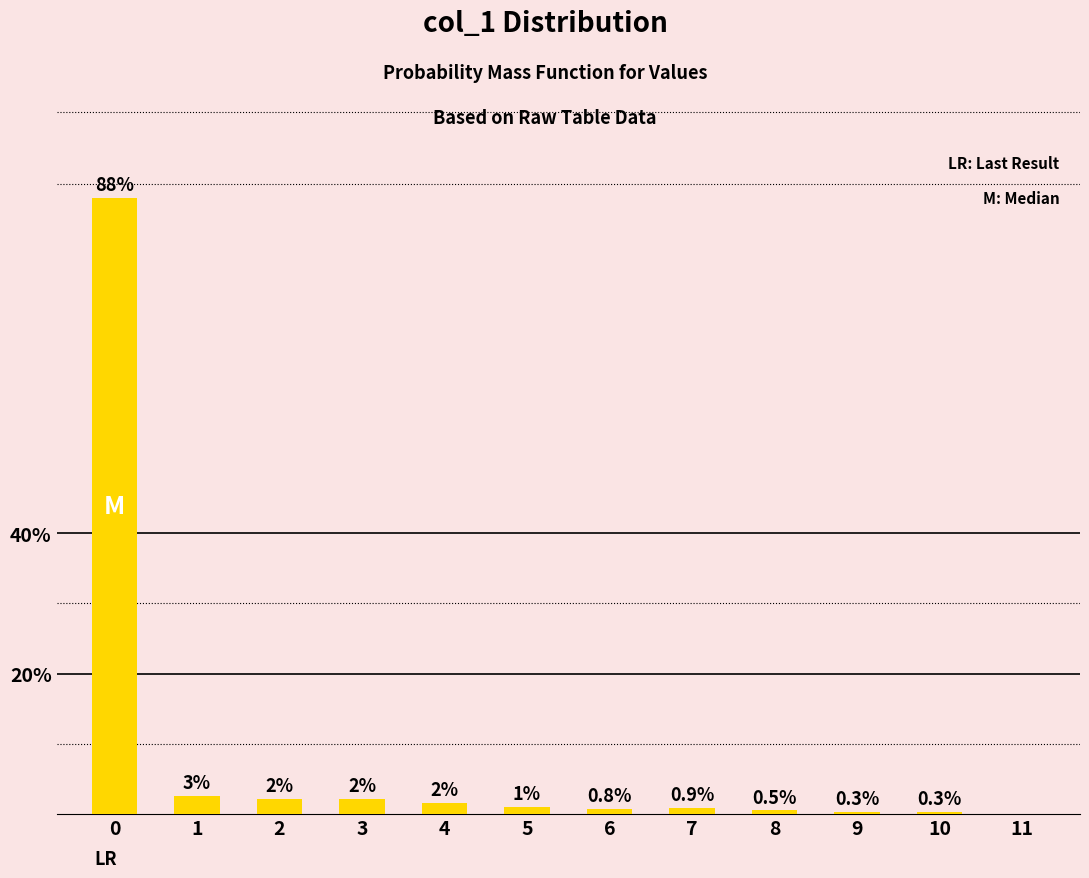

How many values exceed 1?

6